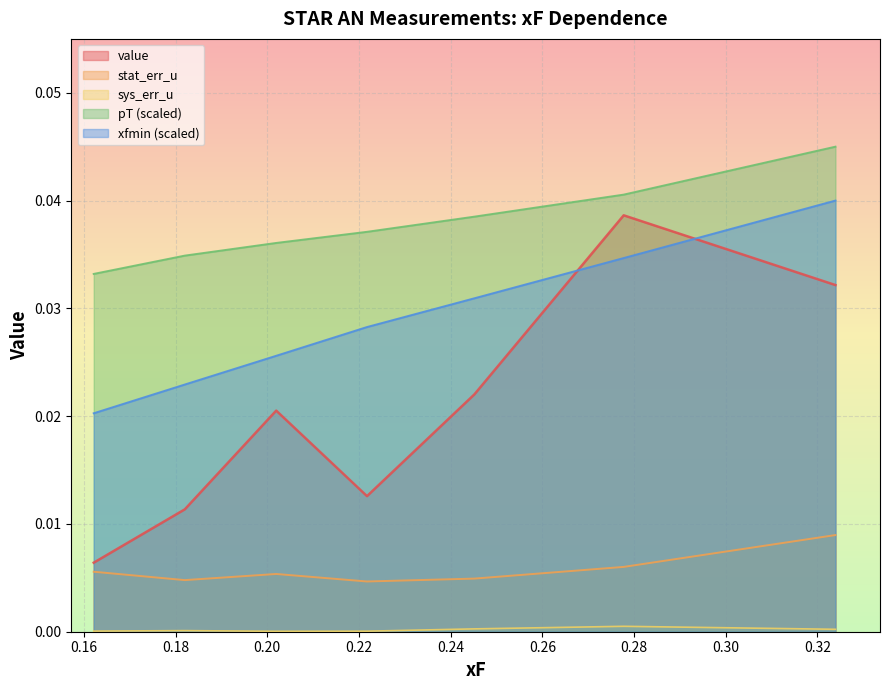

True or false: xF and pT intersect in this chart.

False